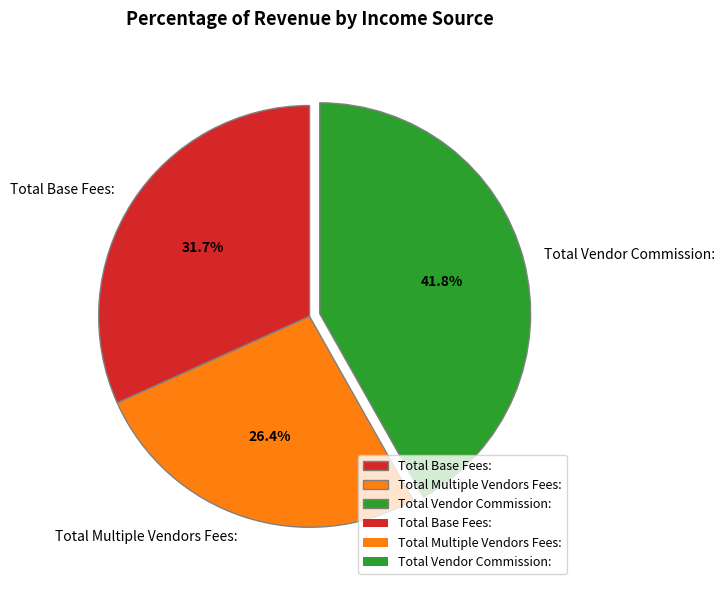

How much of the chart is everything except Total Base Fees:?

68.3%